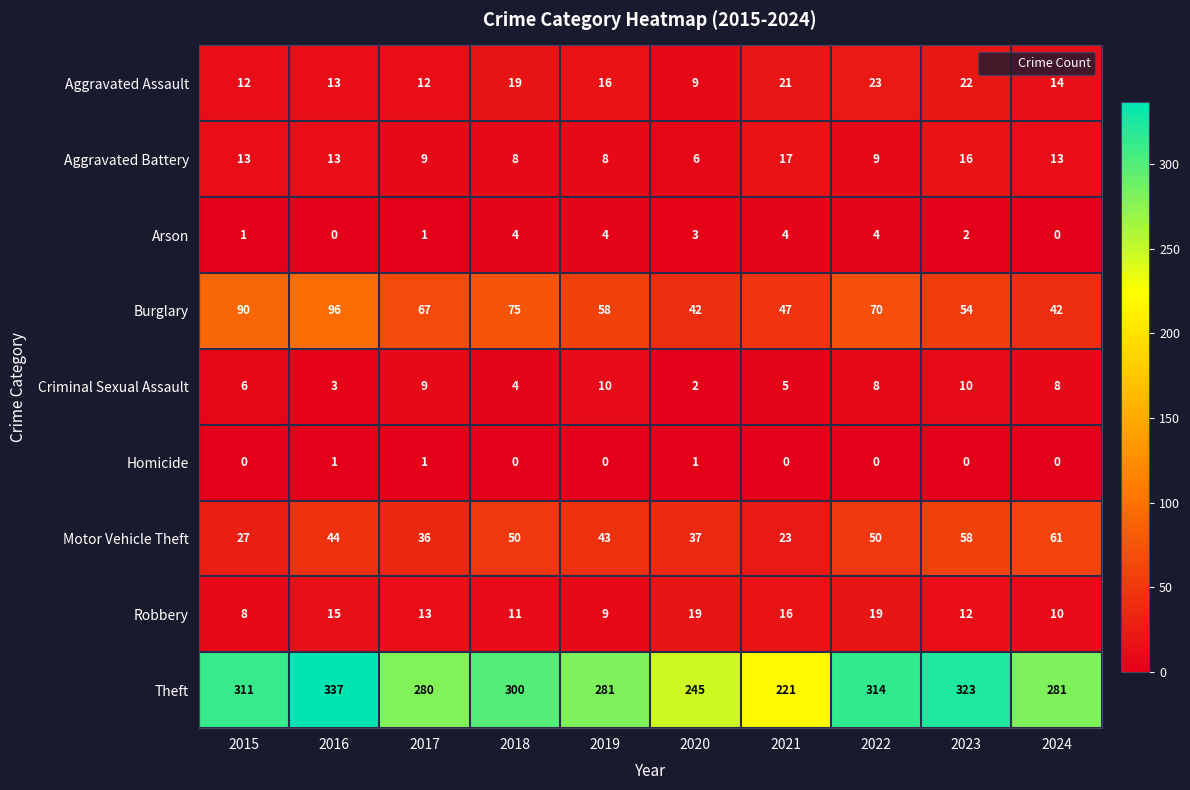

At which label does Robbery first exceed 13?

2016